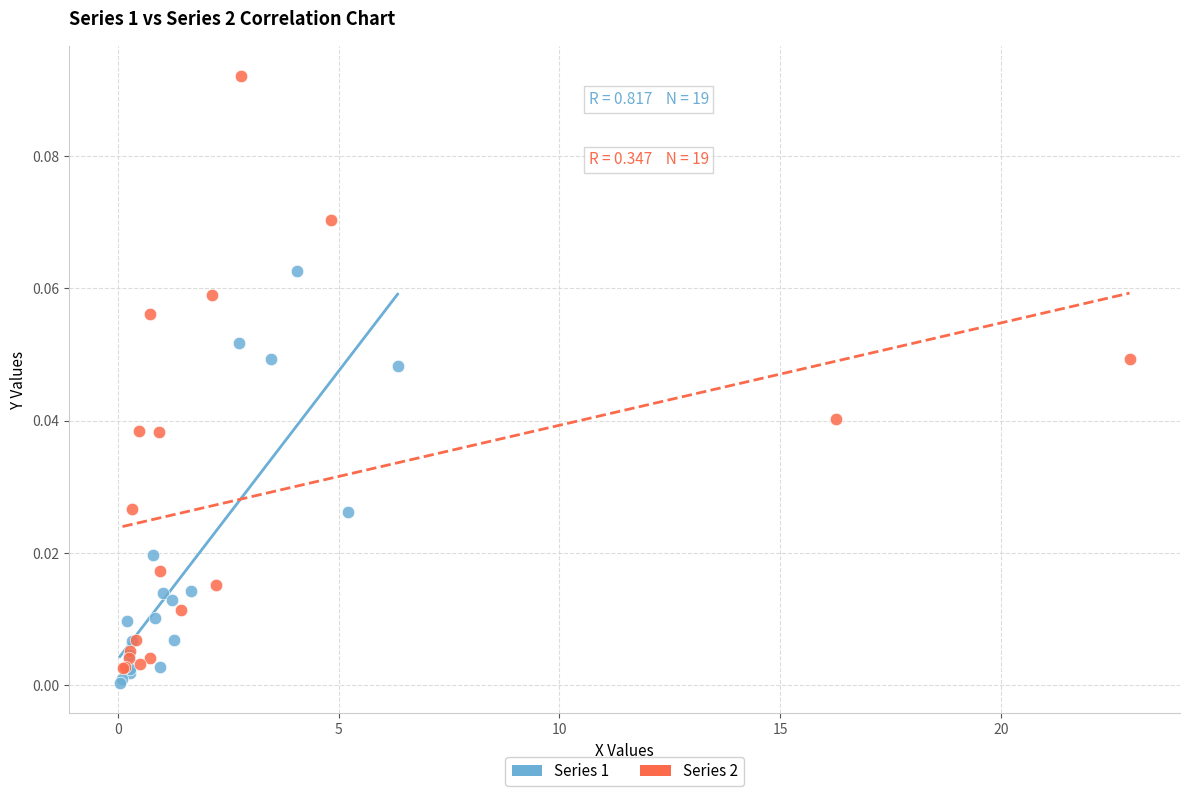

Which series has the largest Y range (max minus min)?

Series 2